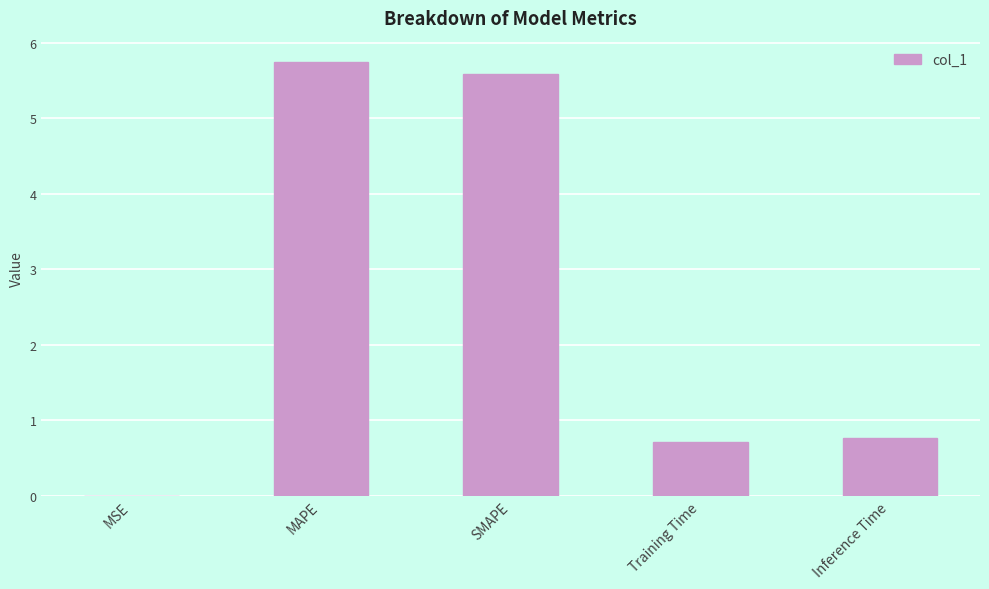

Which has a higher value, MSE or Training Time?

Training Time